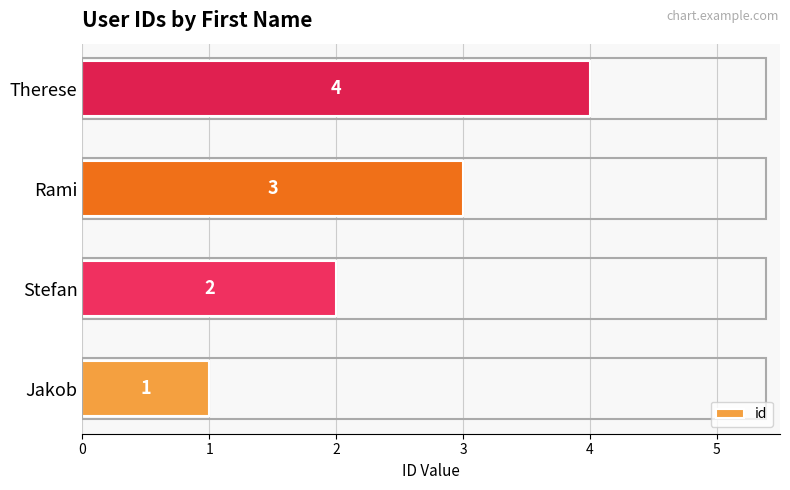

What is the minimum value shown in the chart?

1